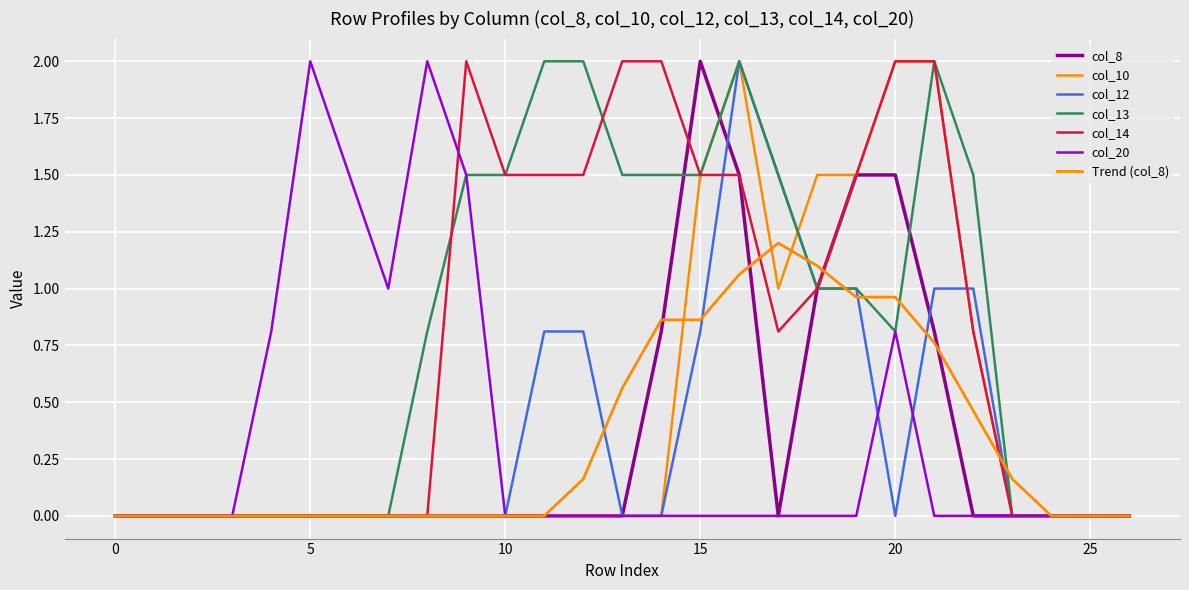

Does the chart have visible grid lines?

Yes